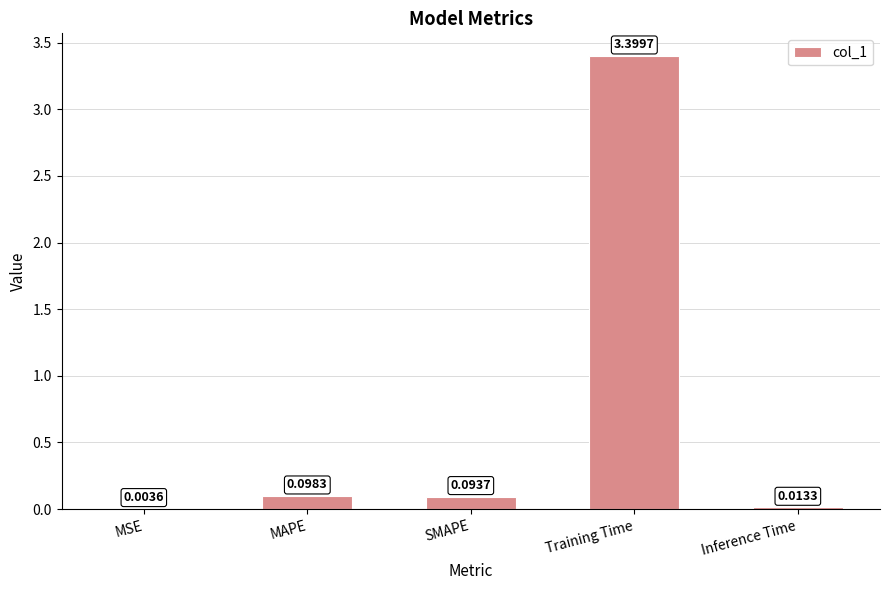

What is the maximum value shown in the chart?

3.4